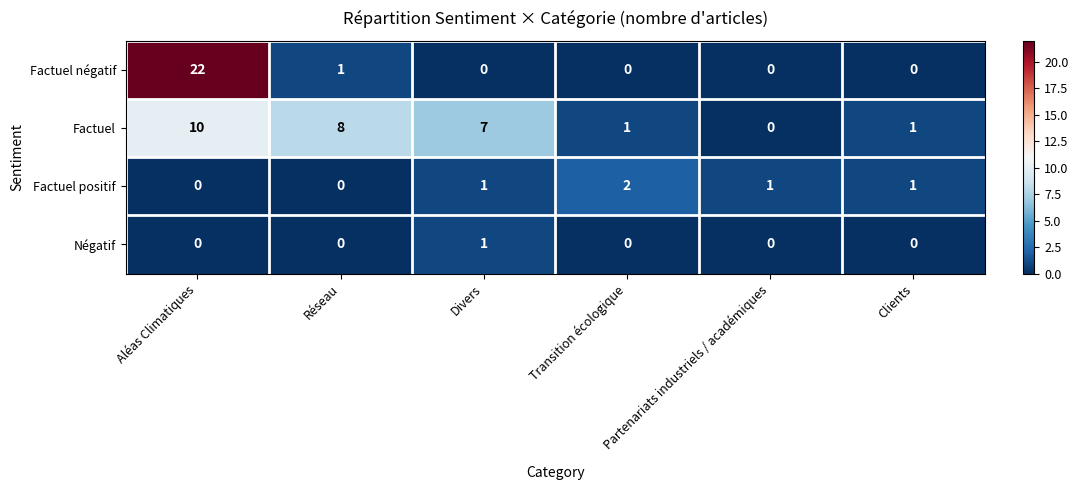

Which category has the lowest value in the Factuel series?

Partenariats industriels / académiques